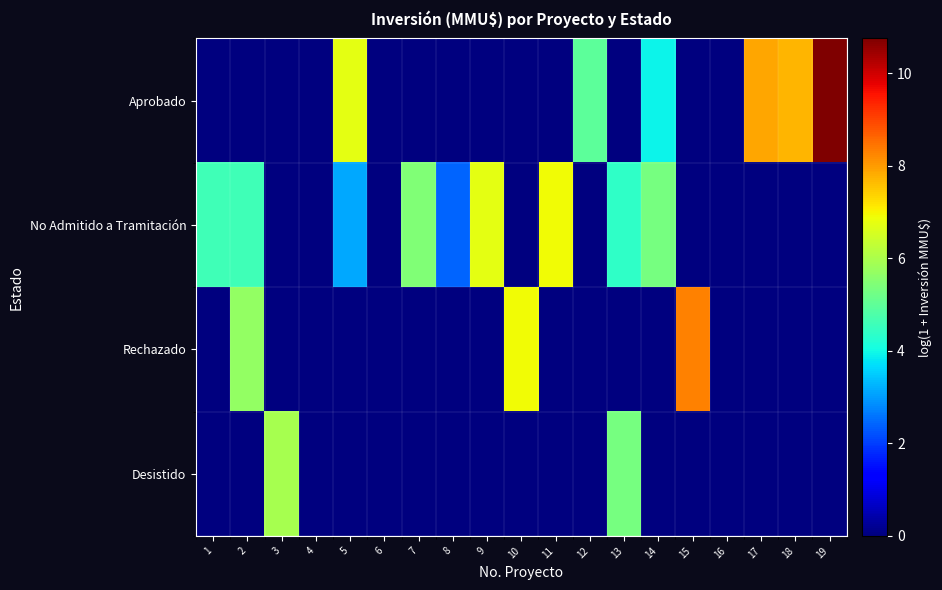

Between 7 and 17, which series saw the biggest shift?

Aprobado